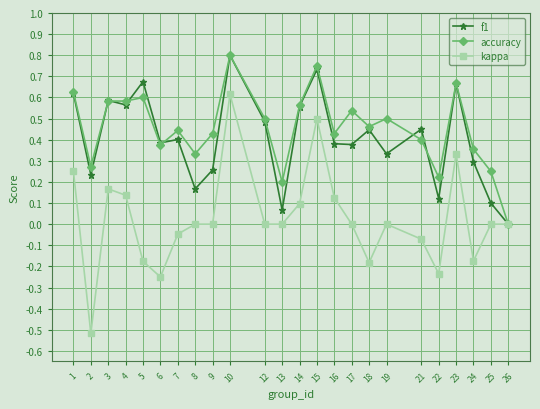

Is it true that f1 equals 0.0 at 22?

False